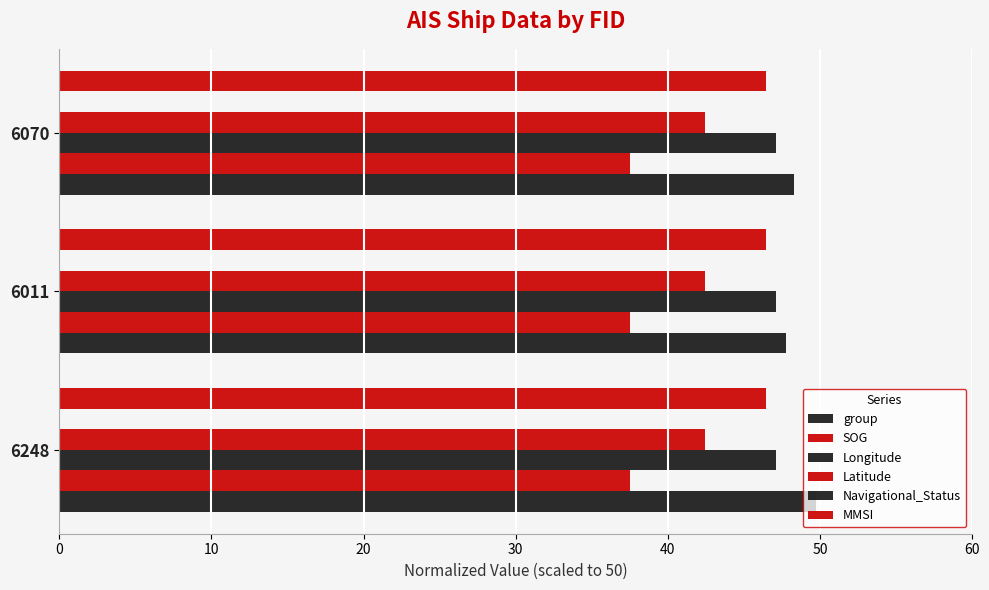

How many data points in group are above 48?

2